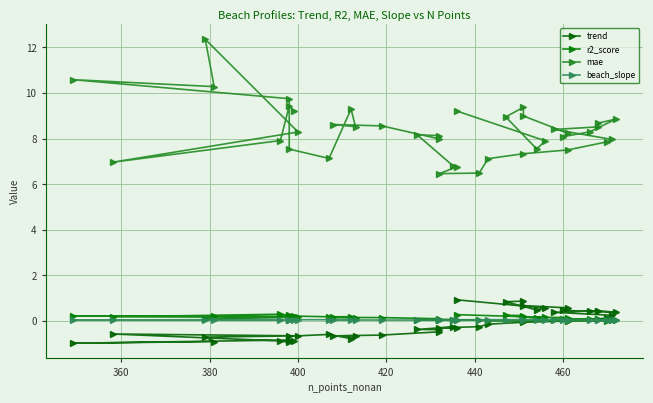

Which series has the widest spread of values?

mae